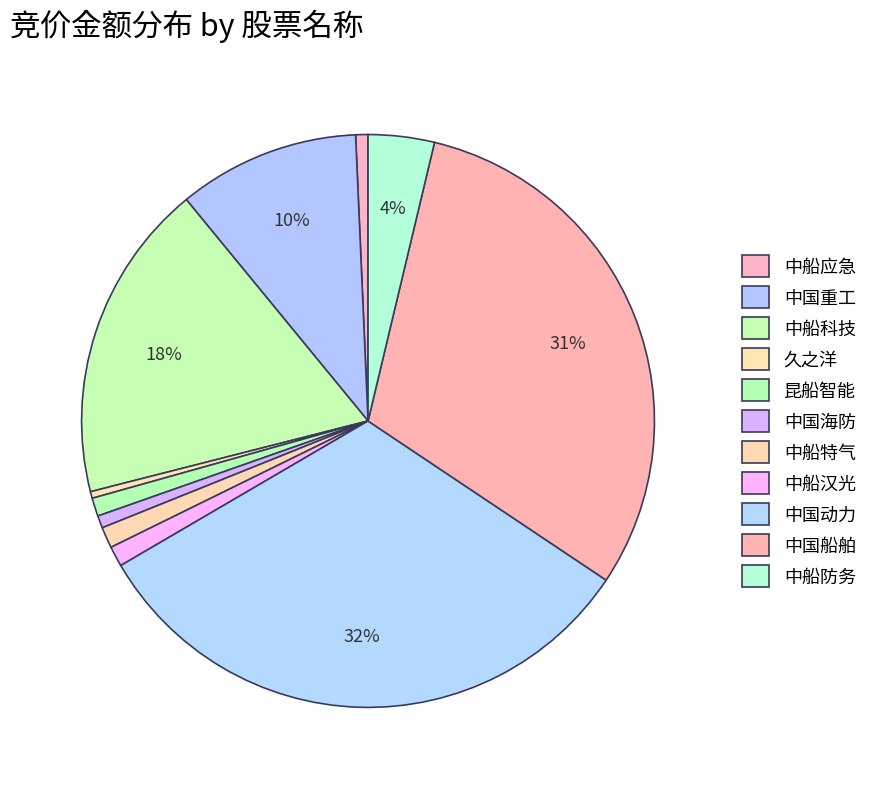

Between 中国船舶 and 中船汉光, which is larger?

中国船舶